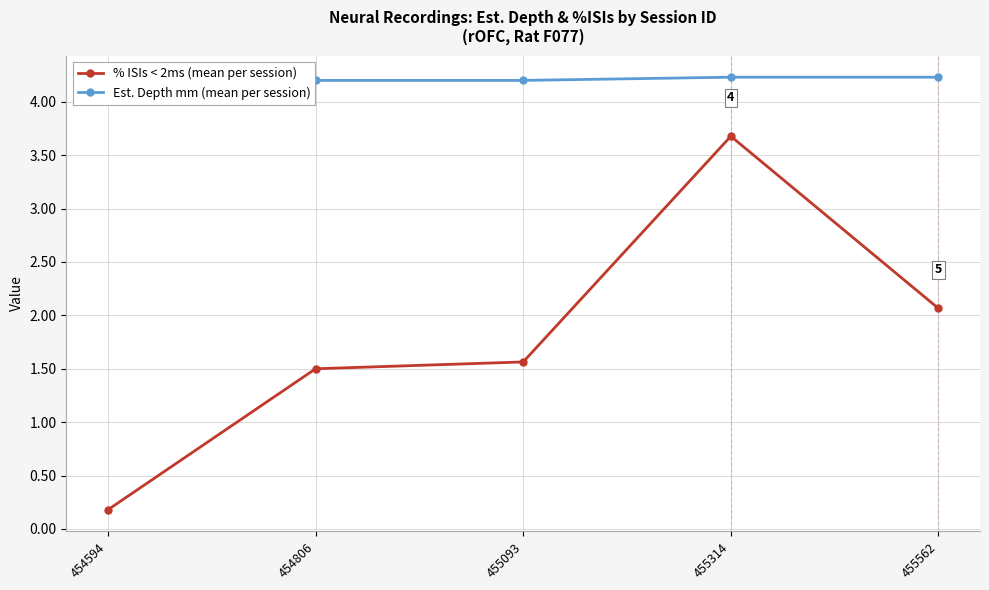

What is the total value across all series at 455562?

6.3